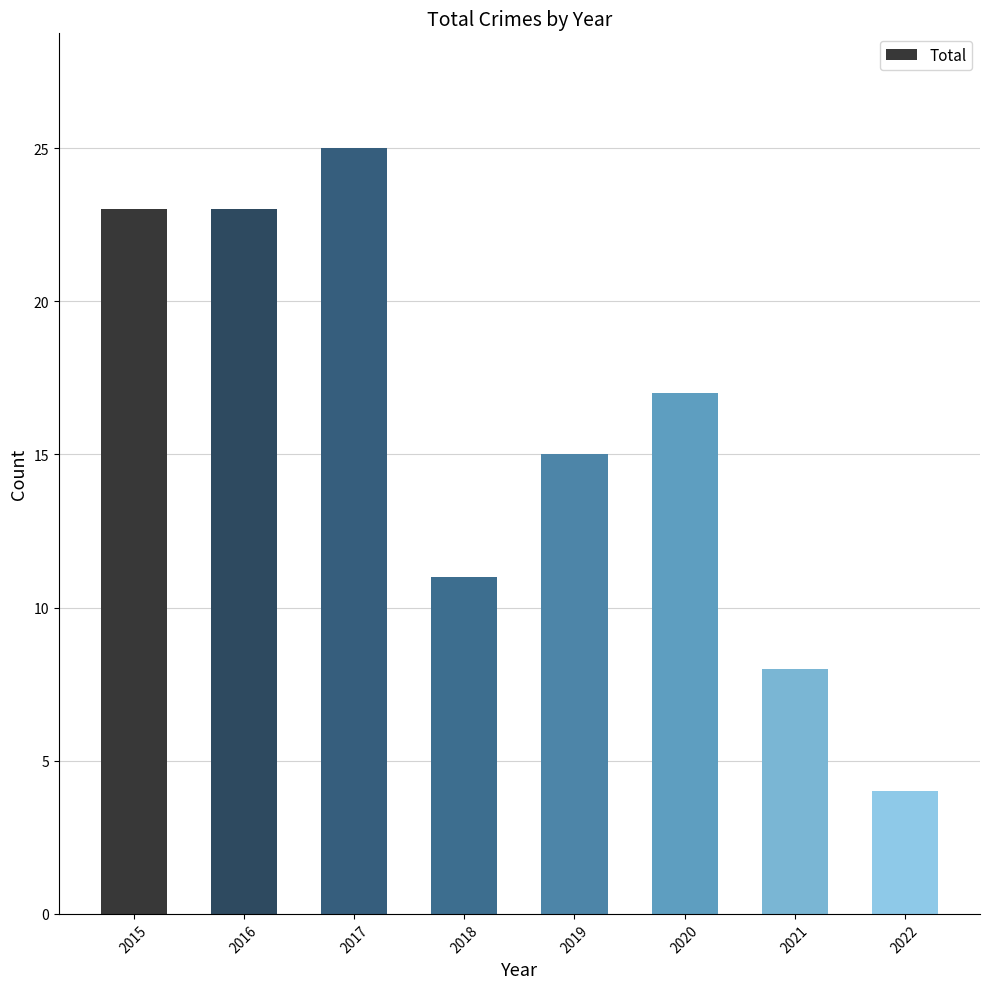

Approximately how many times larger is the value at 2017 compared to 2016?

1.1